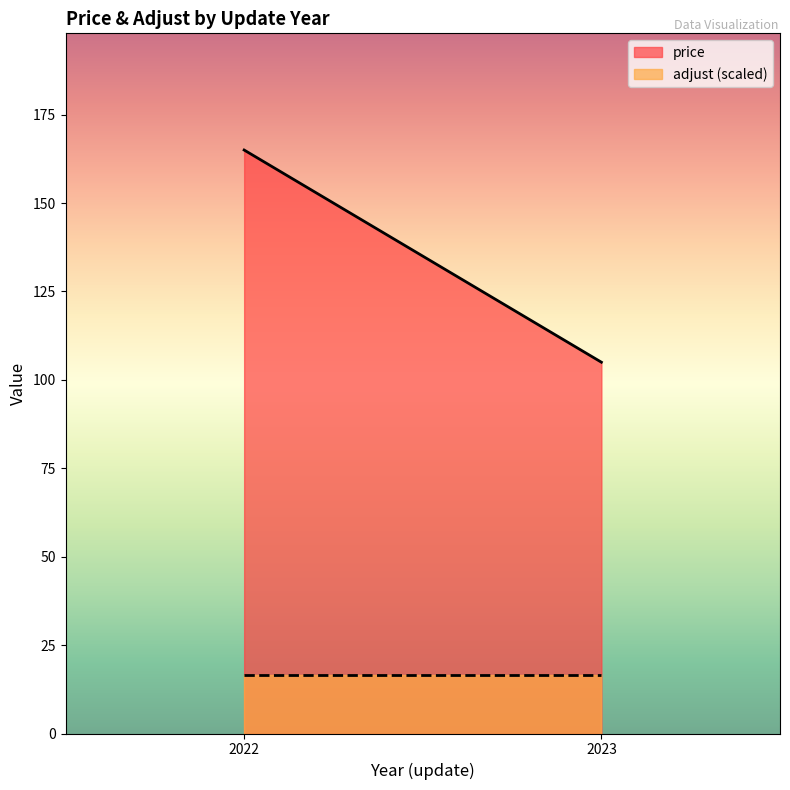

Which has a higher value, 2023 or 2023?

2023